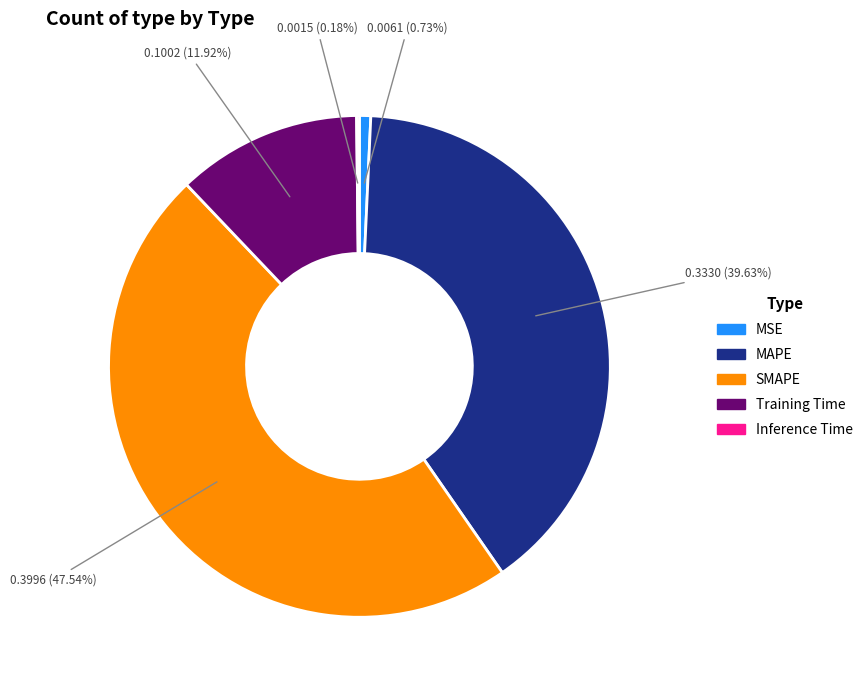

Do Training Time and MSE together represent more than half of the pie?

No